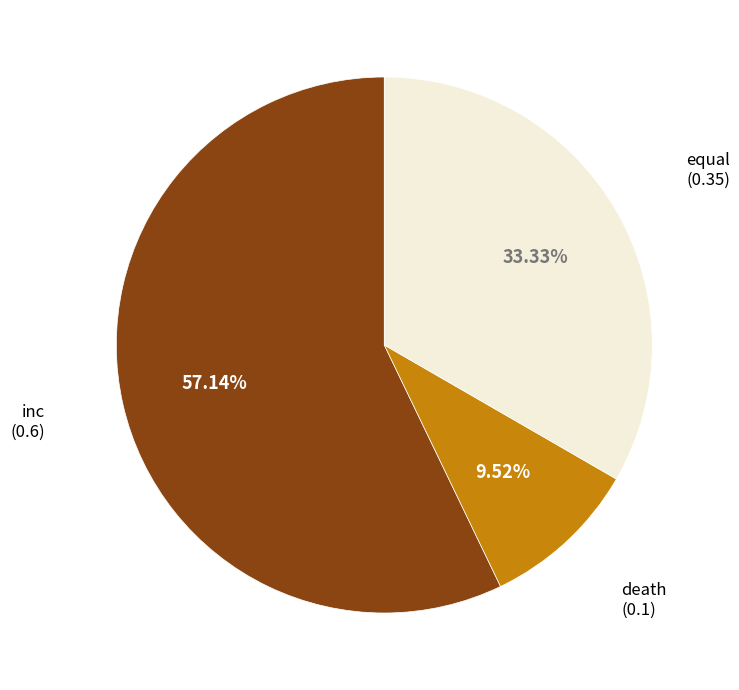

Does any single category account for the majority?

Yes